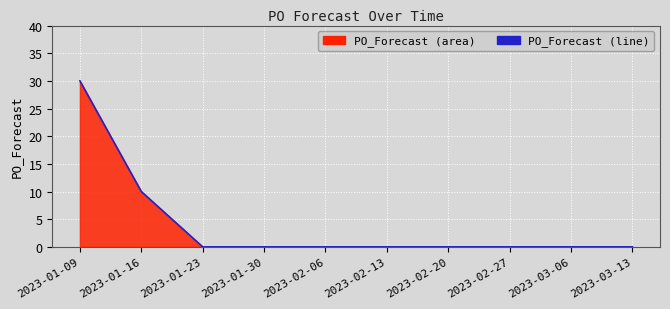

What position from the left is 2023-03-13?

10